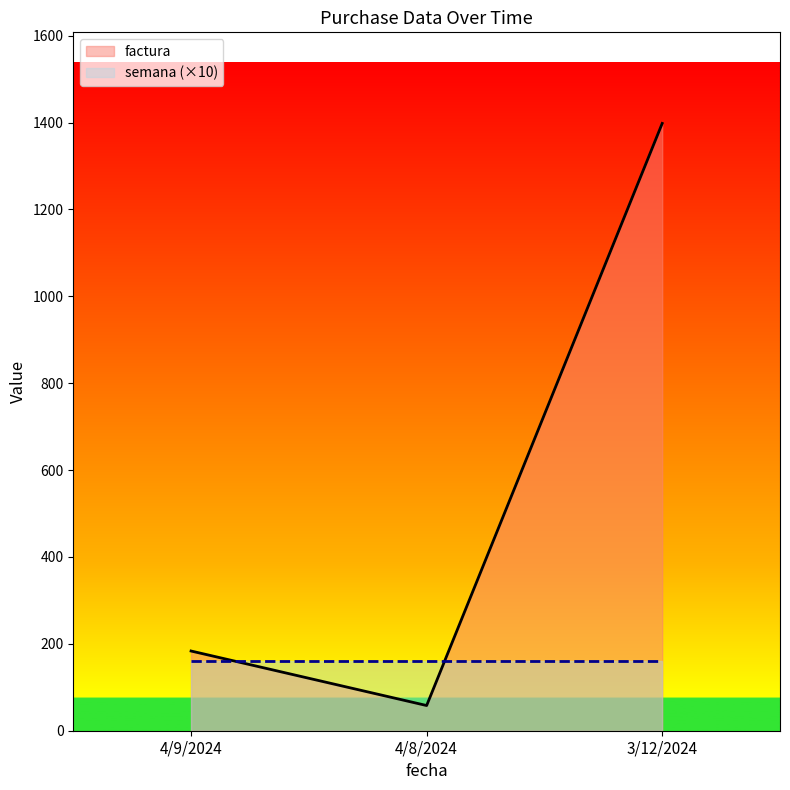

How many lines are shown in the chart?

2